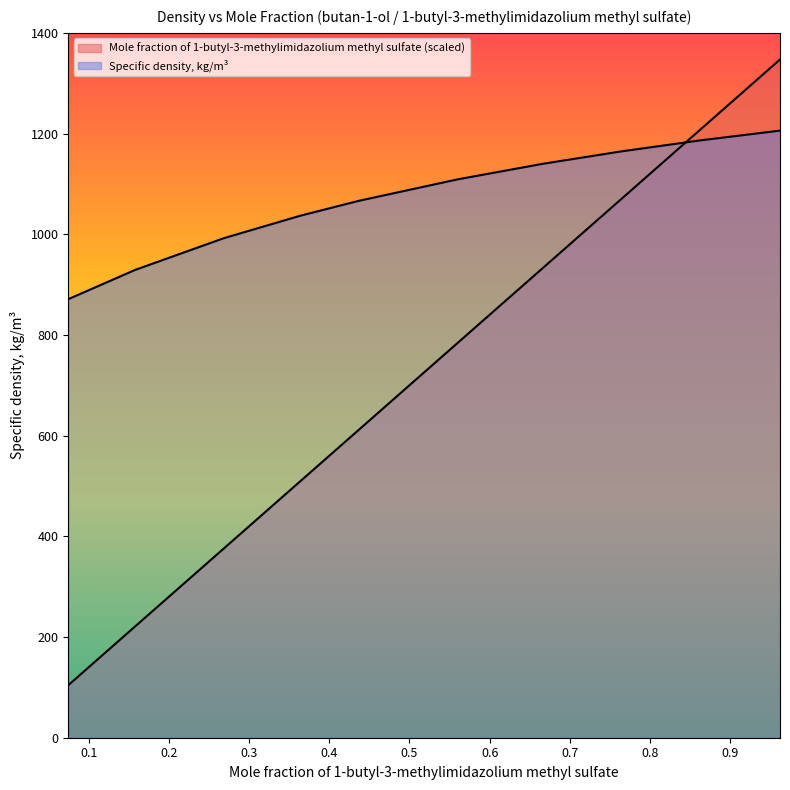

Reading right to left, list all the values displayed in this chart.

Mole fraction of 1-butyl-3-methylimidazolium methyl sulfate: 1347.1	1207.5	1068.9	932.8	784.4	611.2	509.7	375.6	221.3	104.3
Specific density, kg/m3: 1205.8	1186.4	1164.4	1139.9	1109.1	1066.3	1036.9	992.1	929.3	871.1